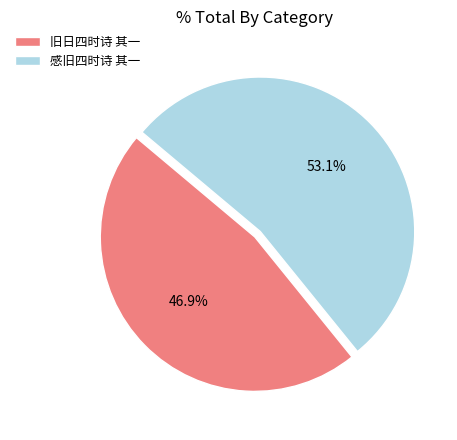

Between 感旧四时诗 其一 and 旧日四时诗 其一, which is larger?

感旧四时诗 其一